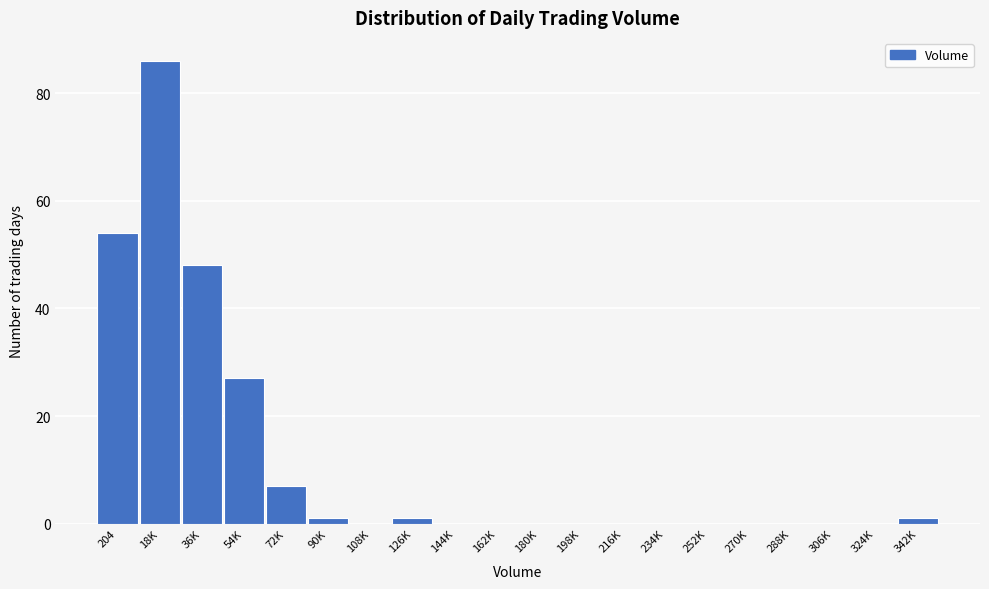

Reading left to right, list all the values displayed in this chart.

204=54	18K=86	36K=48	54K=27	72K=7	90K=1	108K=0	126K=1	144K=0	162K=0	180K=0	198K=0	216K=0	234K=0	252K=0	270K=0	288K=0	306K=0	324K=0	342K=1